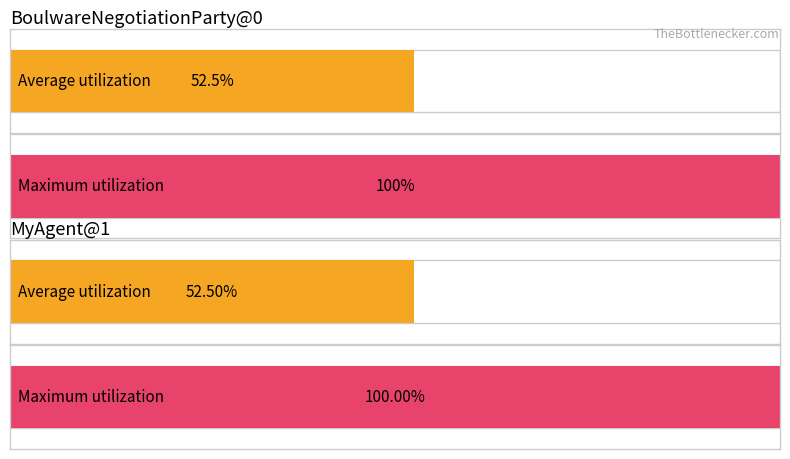

What is the label of the 1st bar from the right?

MyAgent@1